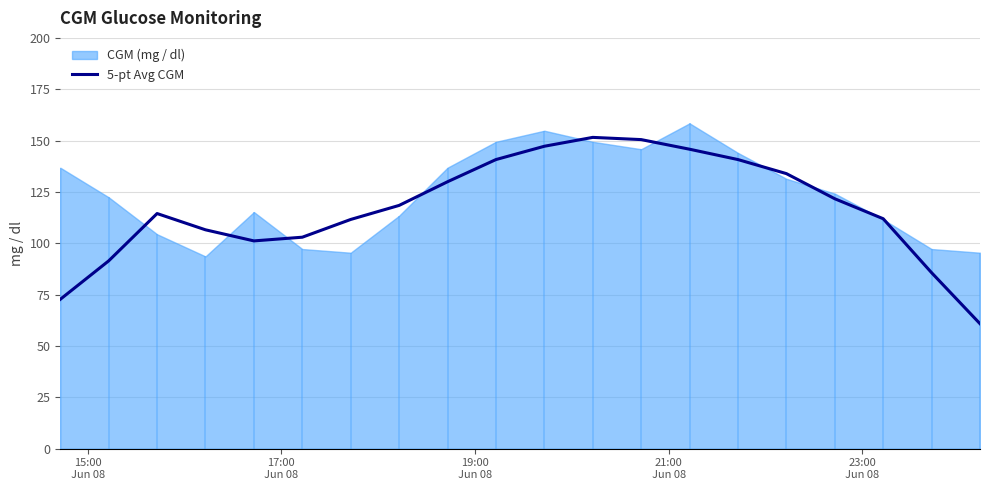

What is the highest value of the 5-pt Avg CGM series?

151.6